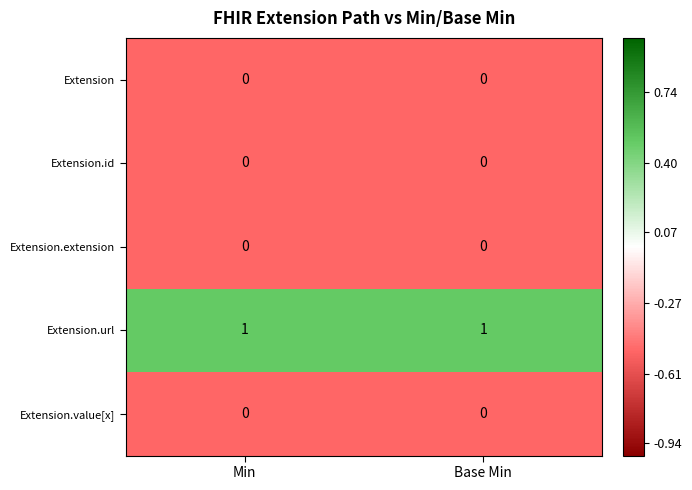

Is it true that Extension.value[x] equals 0 at Min?

True